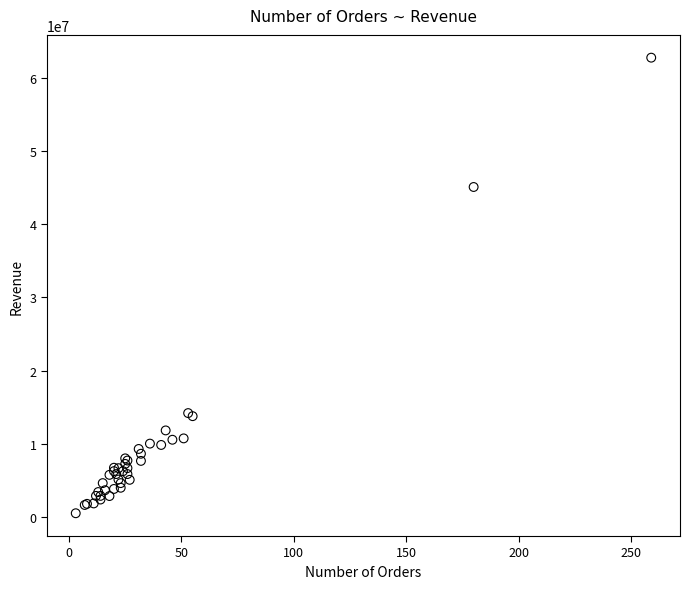

What Y value in the scatter plot is closest to 31640892?

45078315